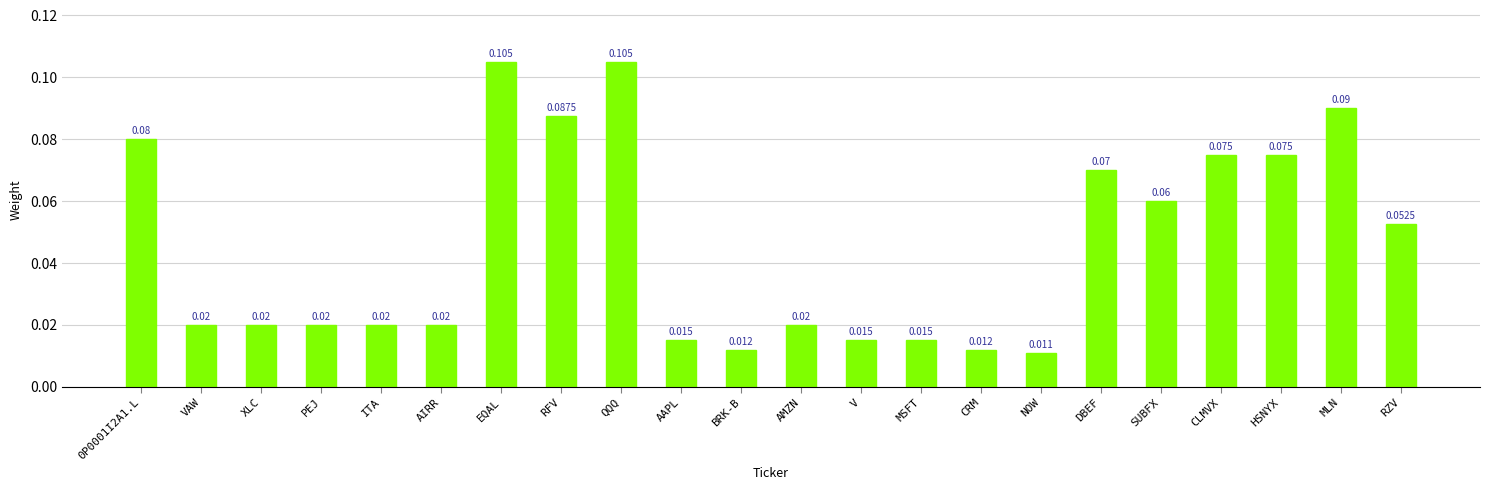

At which label is the value closest to 0?

NOW